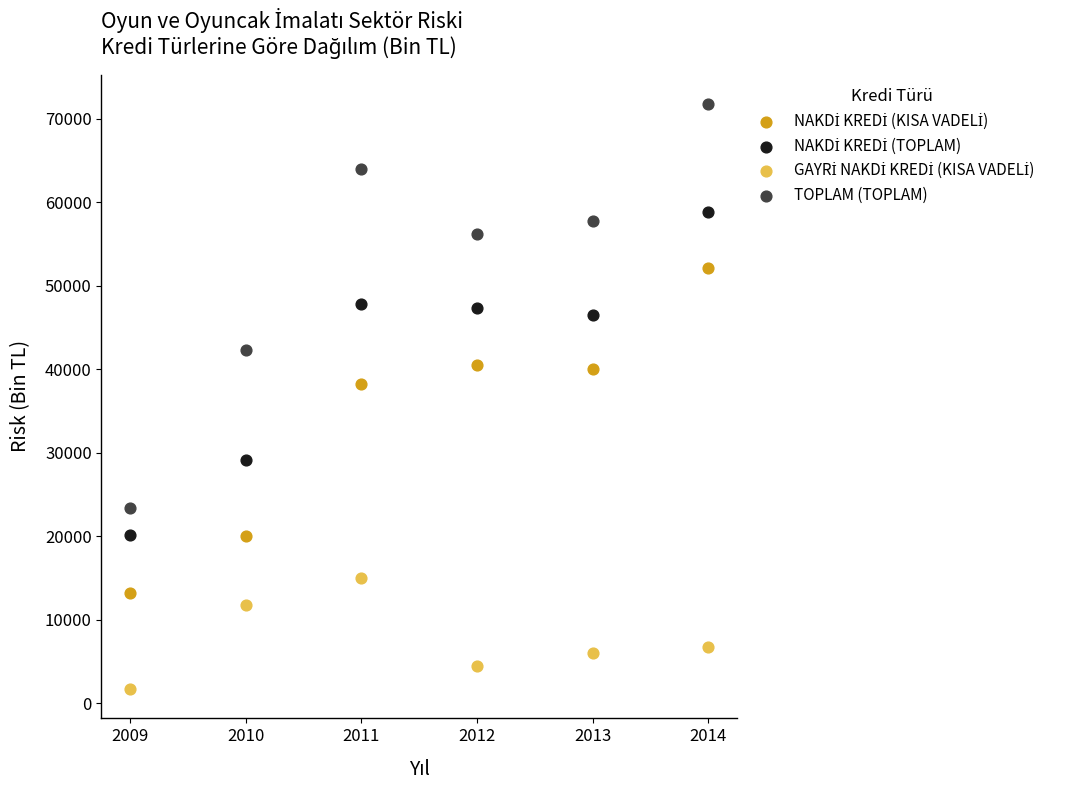

Across all series, what Y value is closest to 36729?

38260.6